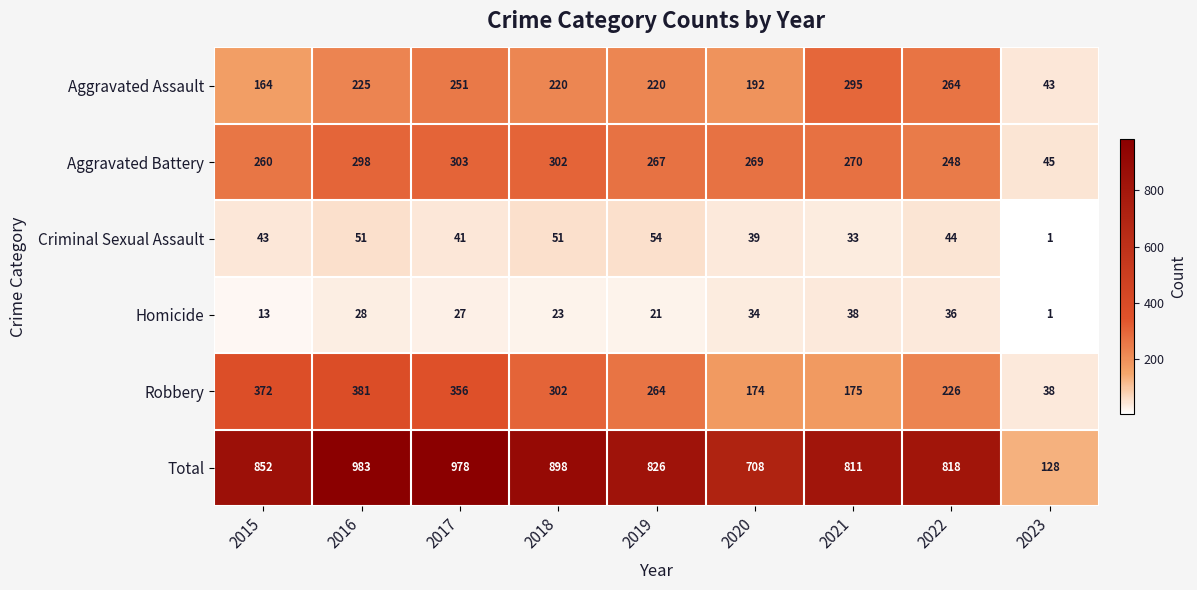

List the labels in order of Homicide value, largest first.

2021, 2022, 2020, 2016, 2017, 2018, 2019, 2015, 2023